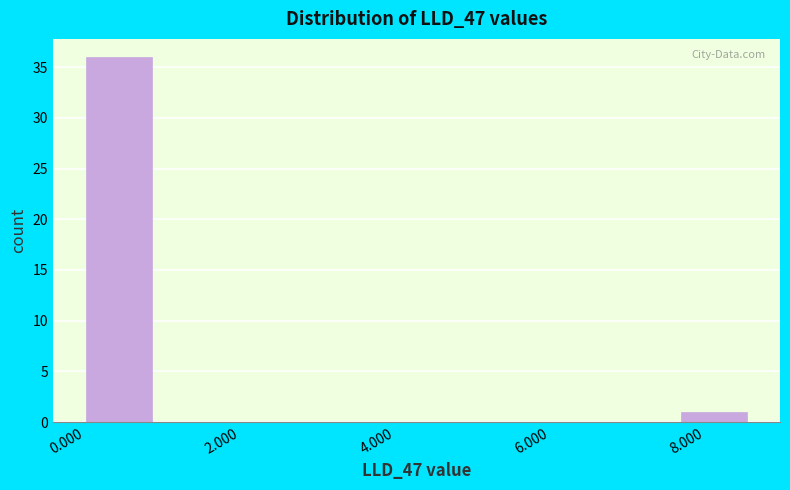

Which range on the x-axis has the tallest bar?

0.0 to 0.8